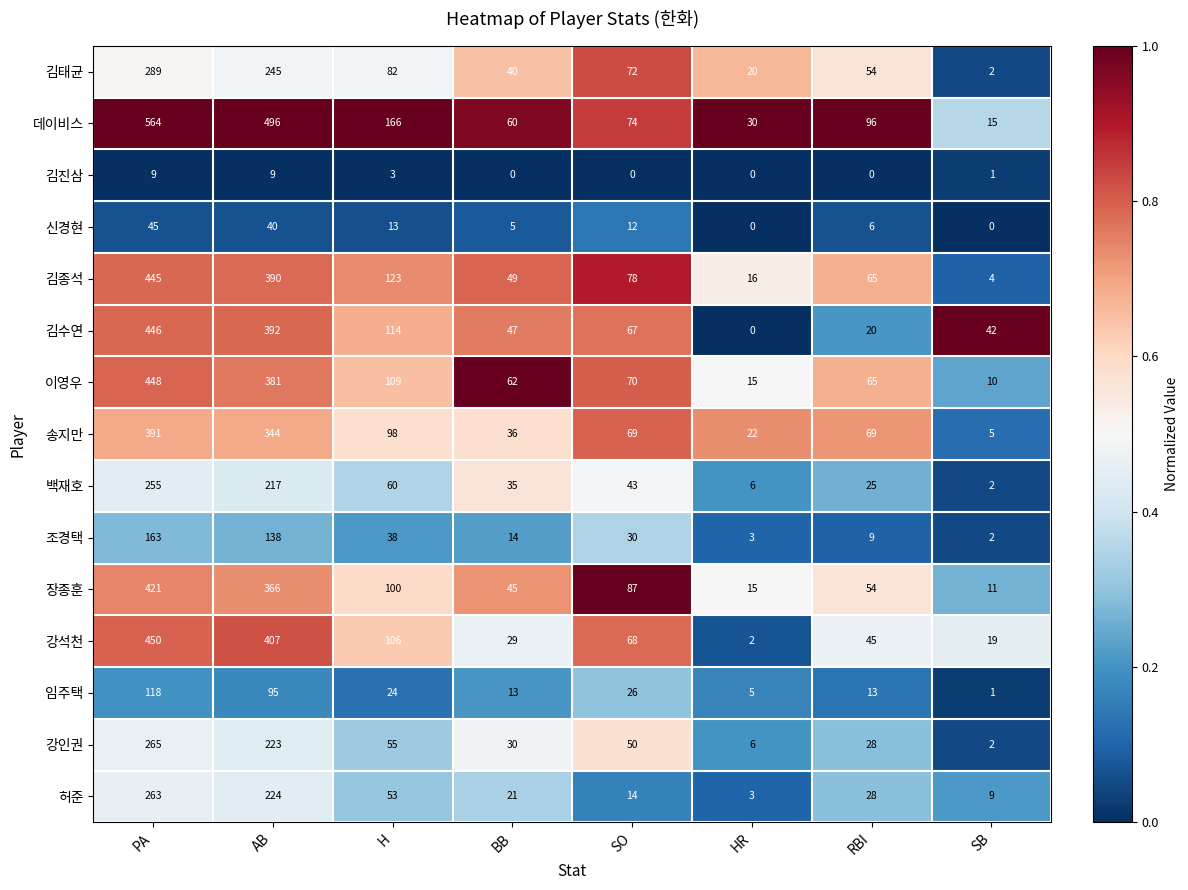

How many categories are shown in the chart?

8